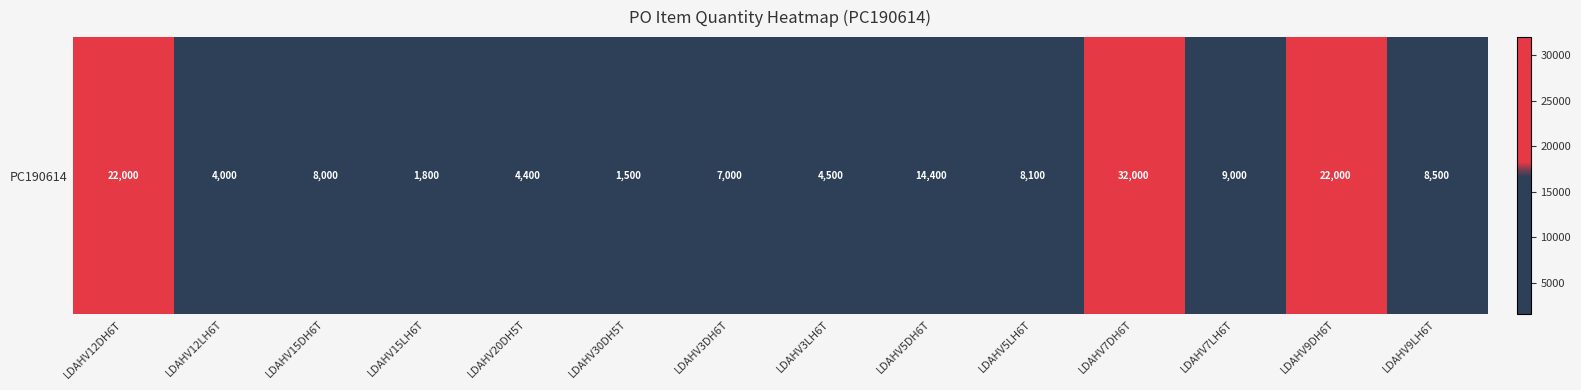

What is the change in value from LDAHV20DH5T to LDAHV3DH6T?

+2600